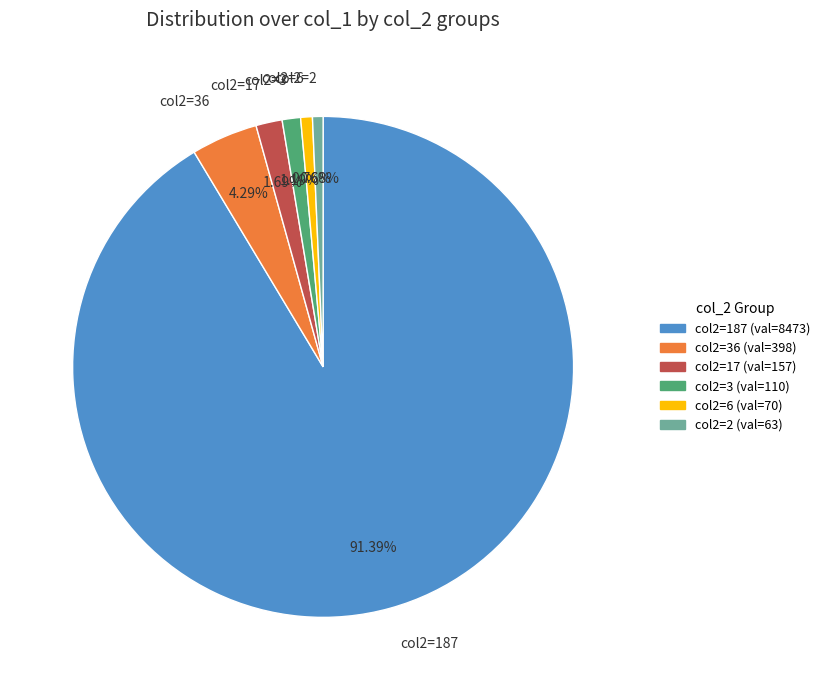

Is col2=36 the majority of the pie?

No